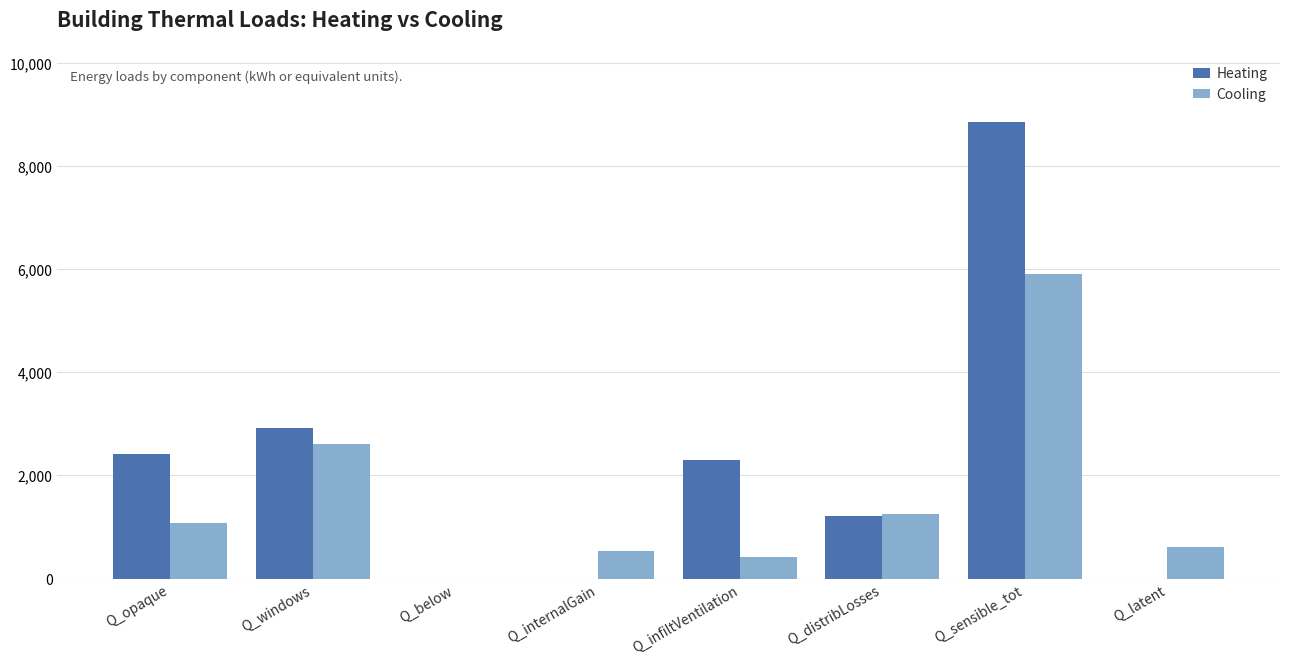

Which series has the widest spread of values?

Heating